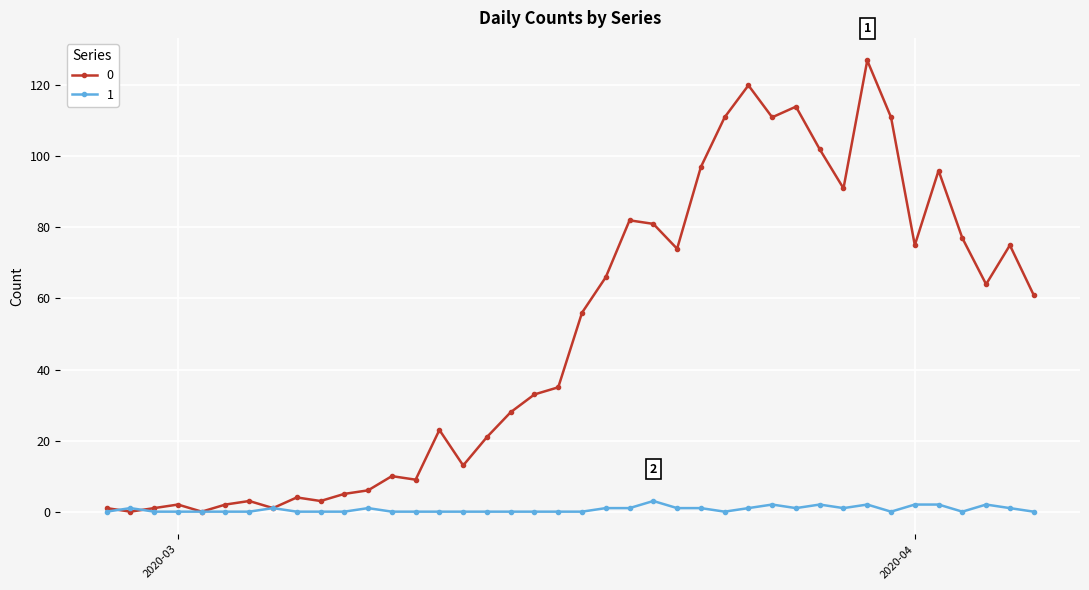

How many series are shown in this chart?

2